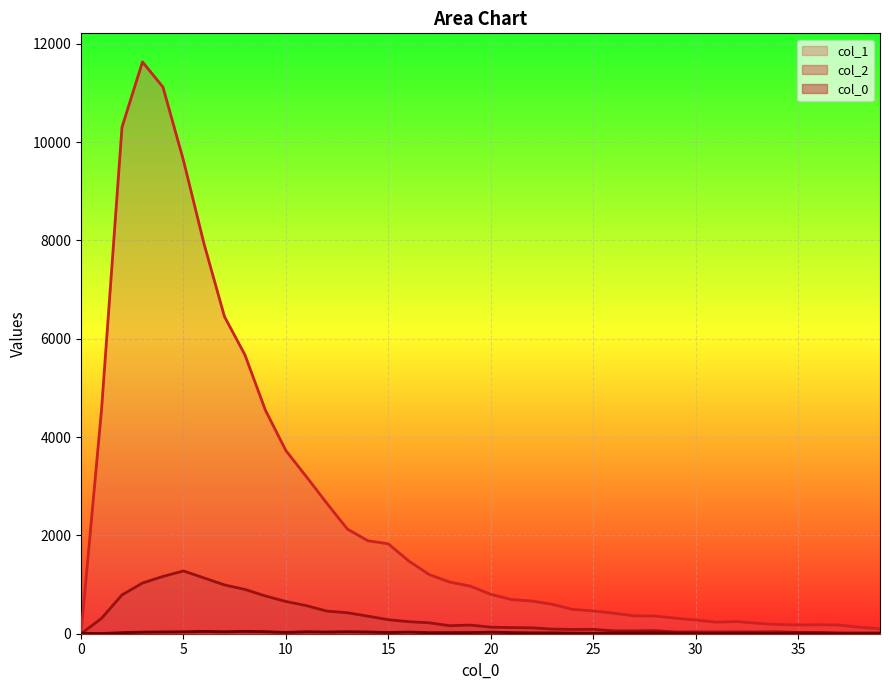

Is the value of col_1 at 17 greater than the value of col_0_vals at 37?

Yes